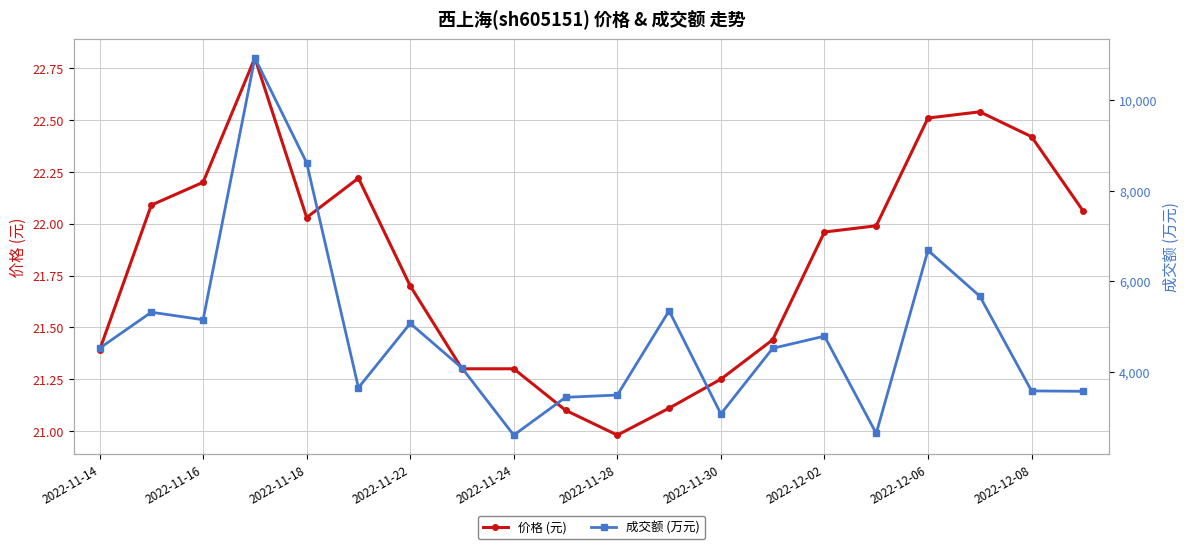

At which category does 价格 (元) reach its first local valley?

2022-11-18